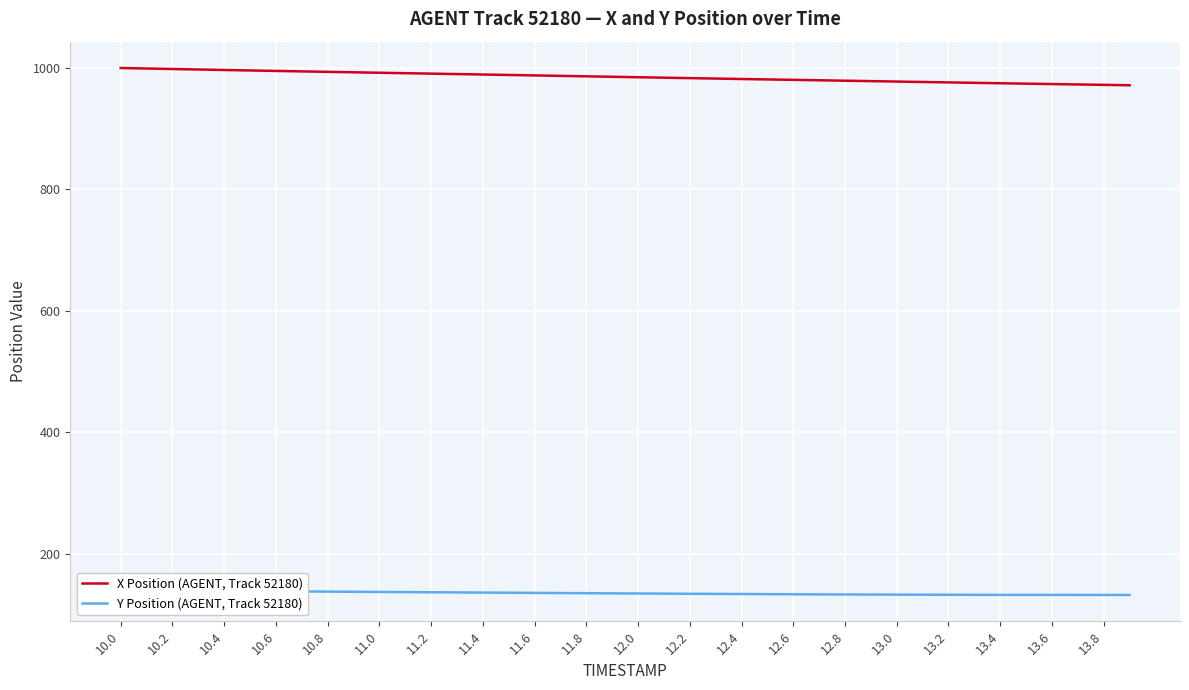

True or false: X Position (AGENT, Track 52180) and Y Position (AGENT, Track 52180) cross at least once.

False